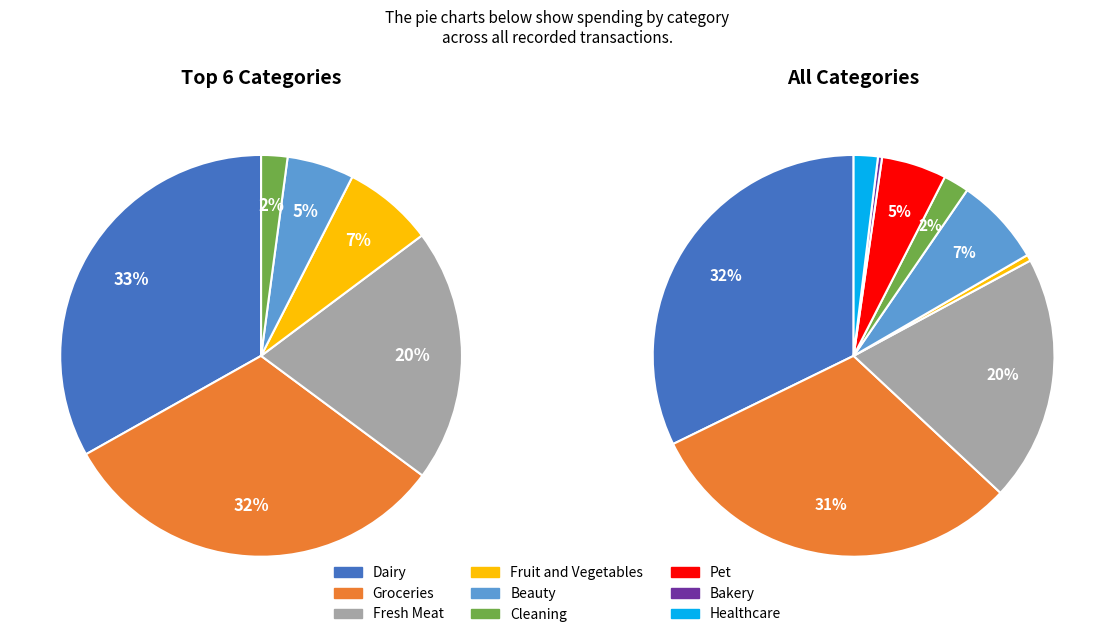

Is there any slice that represents more than half of the pie?

No